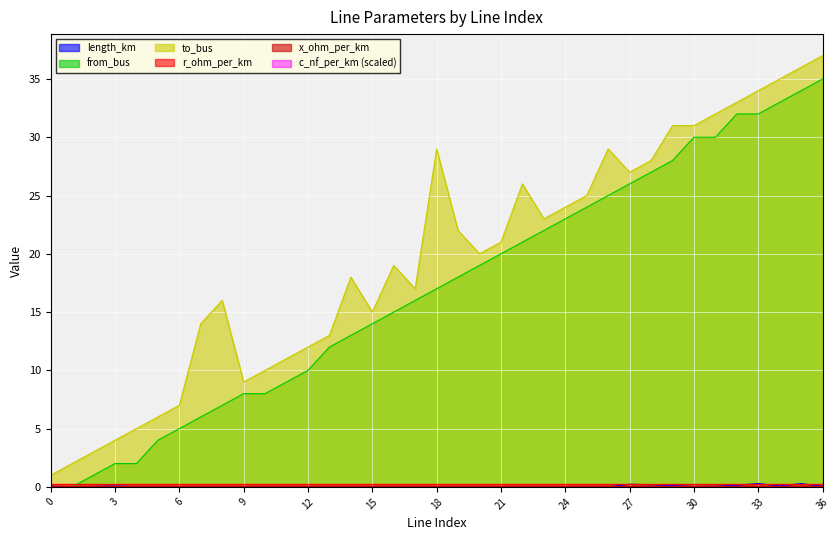

What is the lowest value of the to_bus series?

1.0